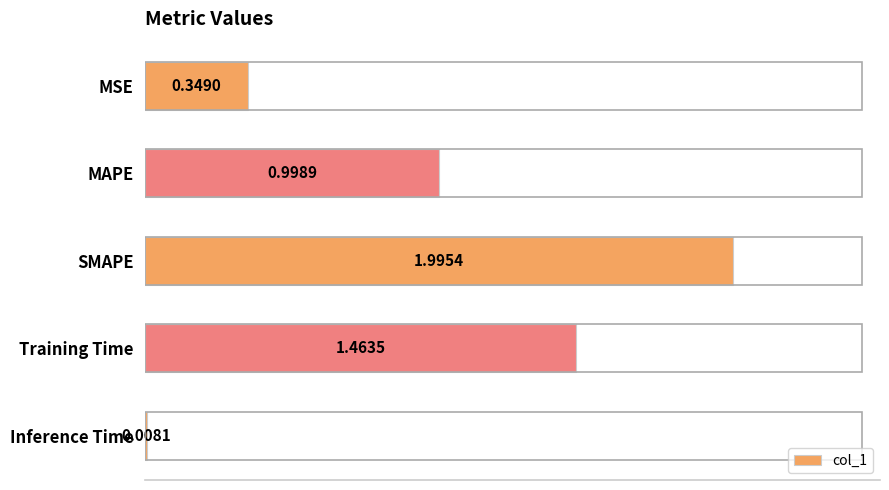

What is the average value?

1.0